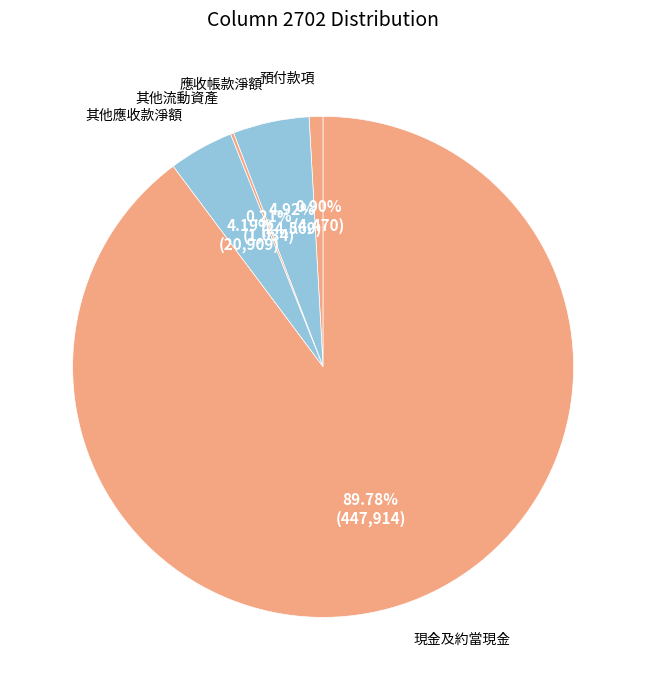

Is the sum of 現金及約當現金 and 其他應收款淨額 greater than half?

Yes